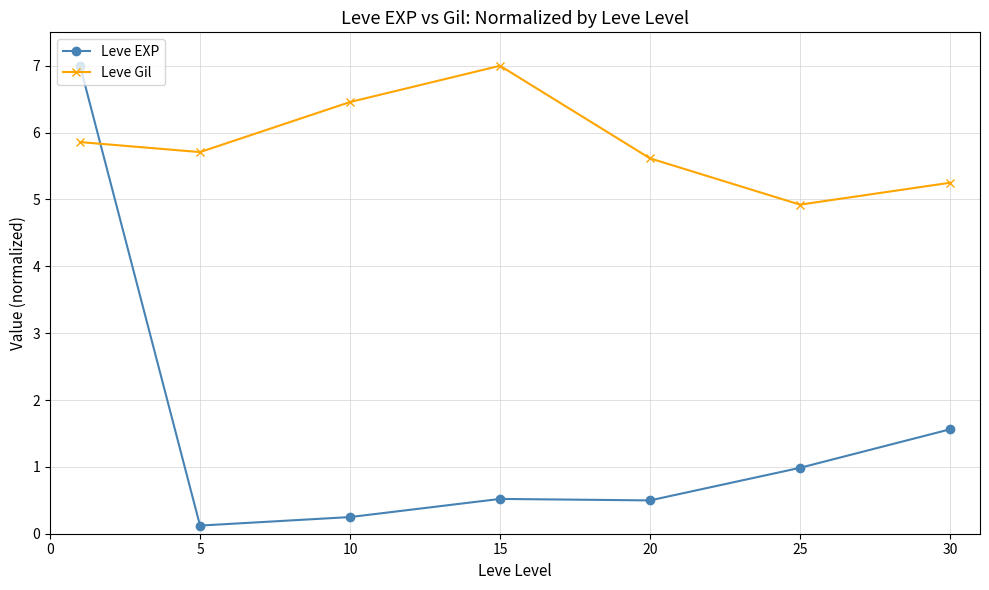

What is the difference between the maximum and minimum values in the Leve Gil series?

2.1